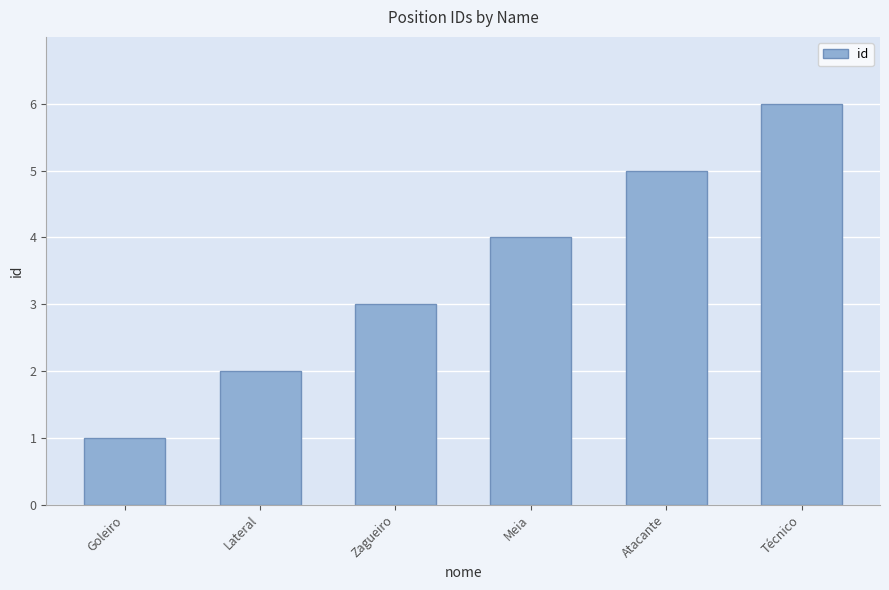

Approximately how many times larger is the value at Lateral compared to Técnico?

0.3